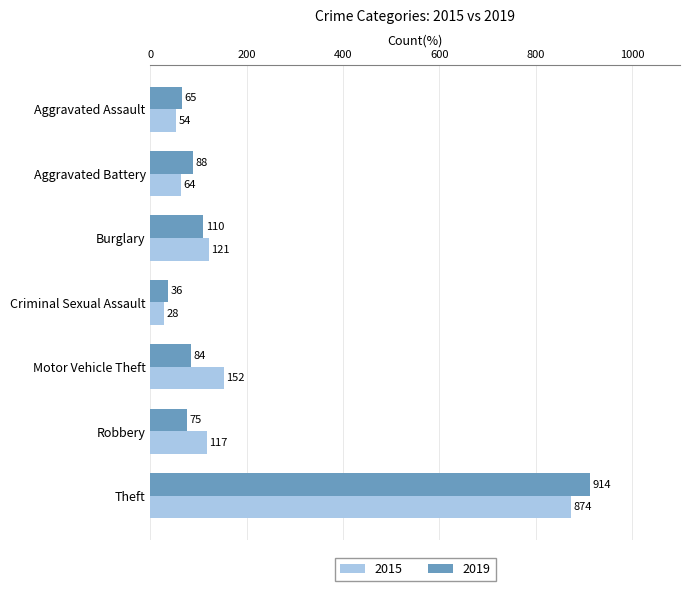

What is the difference between the maximum and second lowest values in the 2015 series?

820